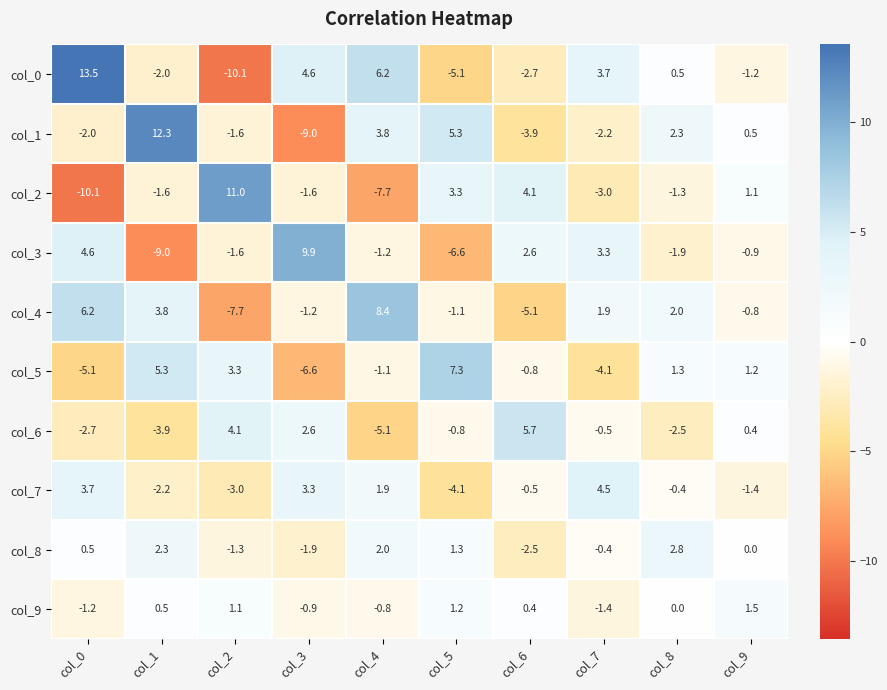

What value does the col_3 series have at col_8?

-1.9